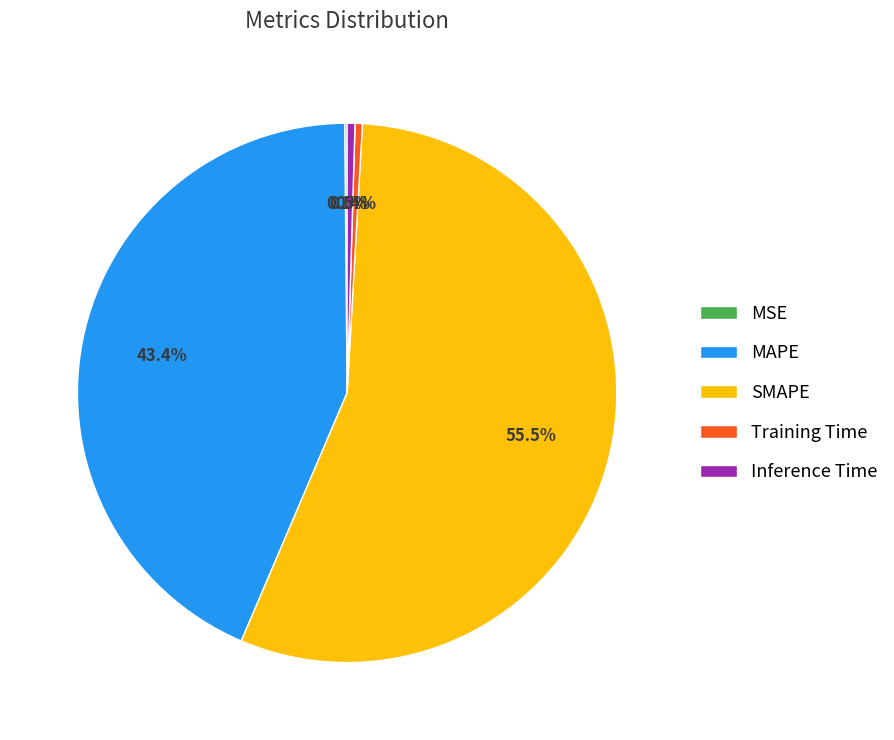

Is there a majority slice in this chart?

Yes